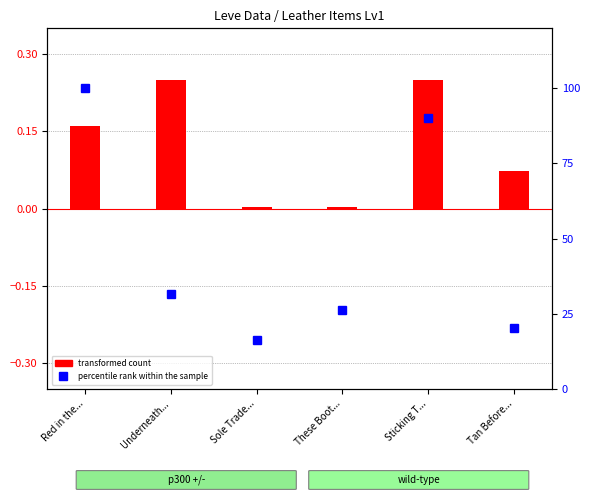

What is the value of the percentile rank within the sample bar at the 5th from the left?

90.1